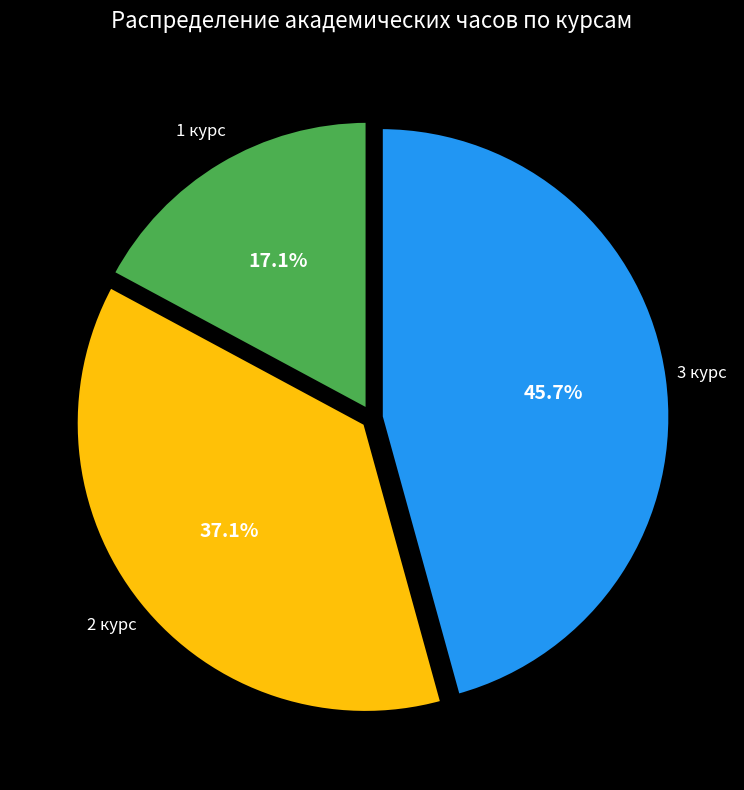

Does any single category account for the majority?

No